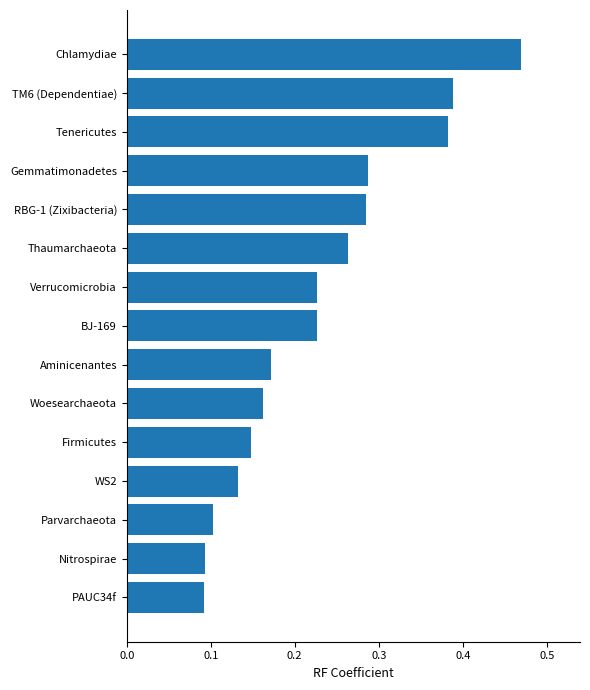

Which has a higher value, Woesearchaeota or Parvarchaeota?

Woesearchaeota